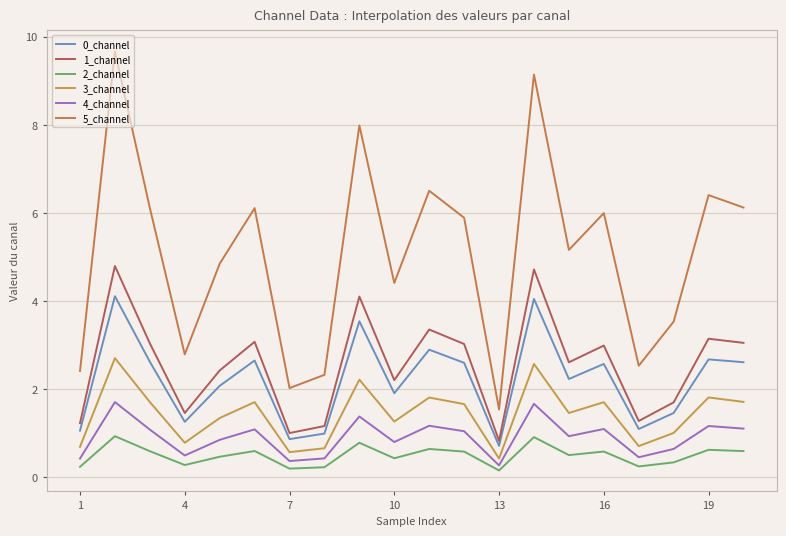

How many interior local valleys does the 0_channel series have?

6